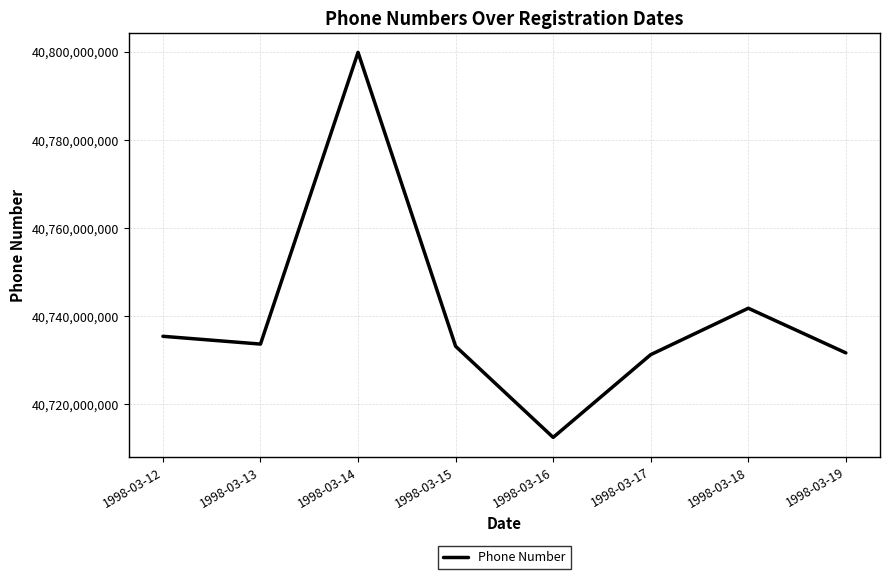

What is the difference between the values at 1998-03-17 and 1998-03-19?

399283